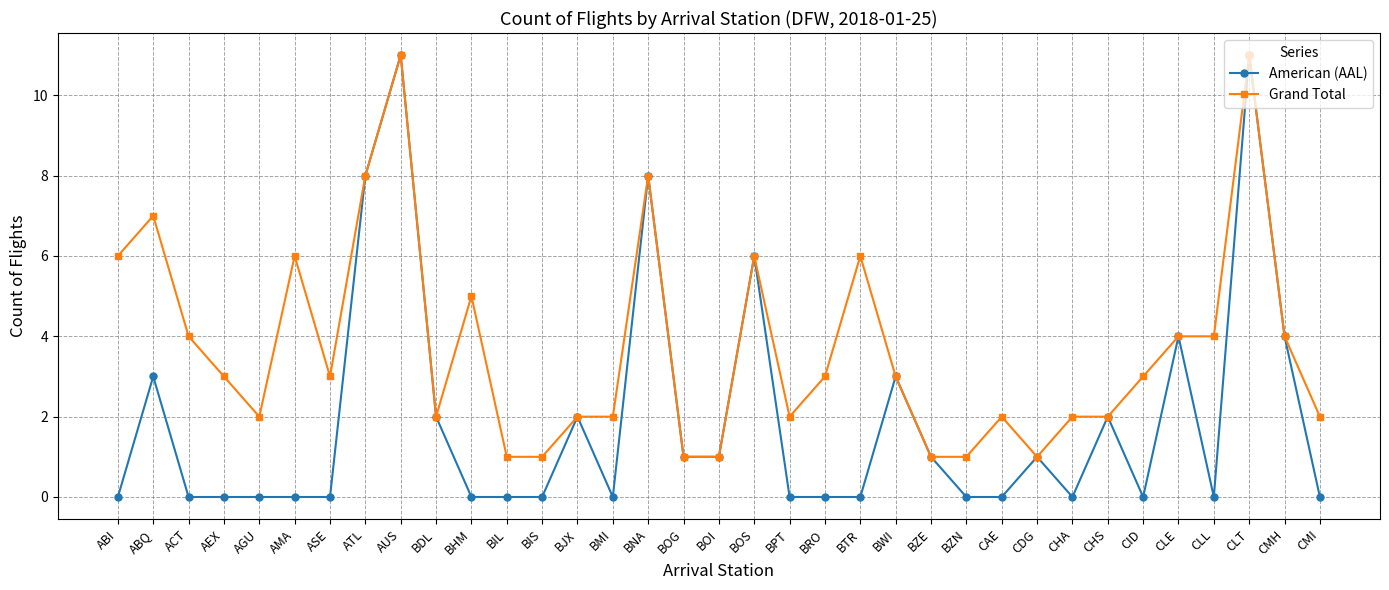

Reading left to right, list all the values displayed in this chart.

American (AAL): ABI=0	ABQ=3	ACT=0	AEX=0	AGU=0	AMA=0	ASE=0	ATL=8	AUS=11	BDL=2	BHM=0	BIL=0	BIS=0	BJX=2	BMI=0	BNA=8	BOG=1	BOI=1	BOS=6	BPT=0	BRO=0	BTR=0	BWI=3	BZE=1	BZN=0	CAE=0	CDG=1	CHA=0	CHS=2	CID=0	CLE=4	CLL=0	CLT=11	CMH=4	CMI=0
Grand Total: ABI=6	ABQ=7	ACT=4	AEX=3	AGU=2	AMA=6	ASE=3	ATL=8	AUS=11	BDL=2	BHM=5	BIL=1	BIS=1	BJX=2	BMI=2	BNA=8	BOG=1	BOI=1	BOS=6	BPT=2	BRO=3	BTR=6	BWI=3	BZE=1	BZN=1	CAE=2	CDG=1	CHA=2	CHS=2	CID=3	CLE=4	CLL=4	CLT=11	CMH=4	CMI=2